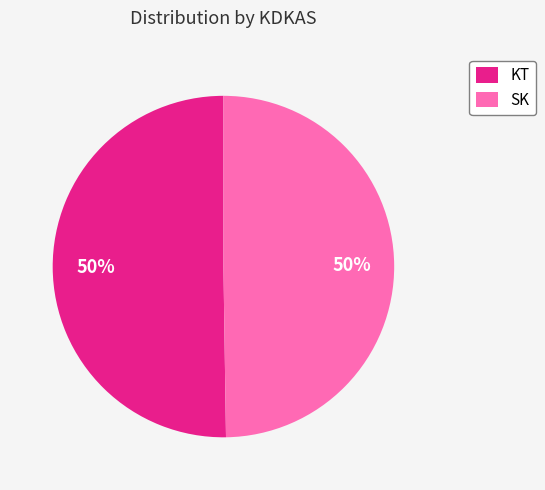

What percentage is the KT slice, to the nearest percent?

50%